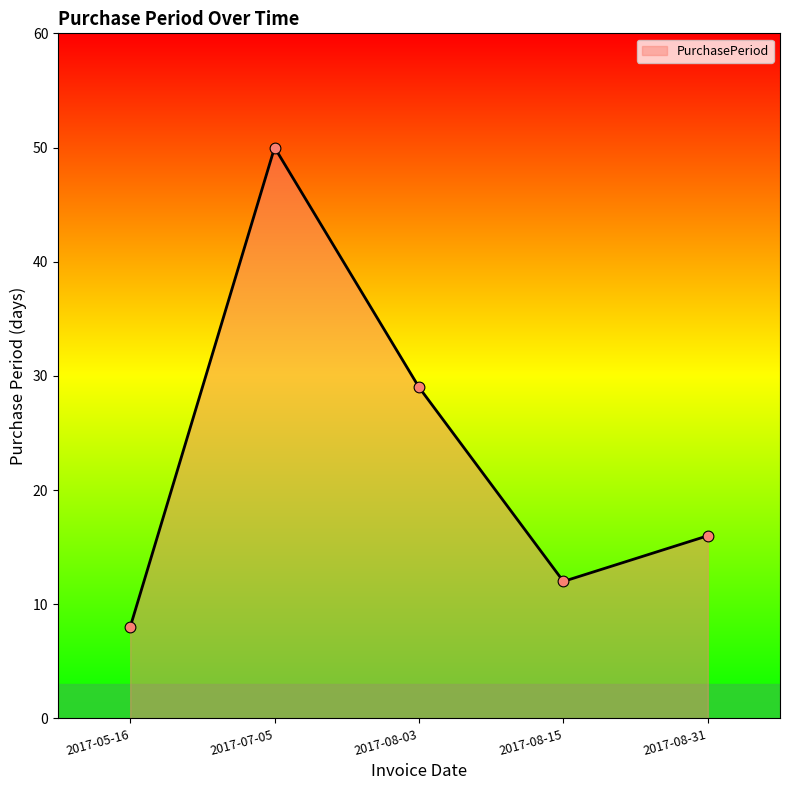

Between 2017-07-05 and 2017-08-31, which is larger?

2017-07-05